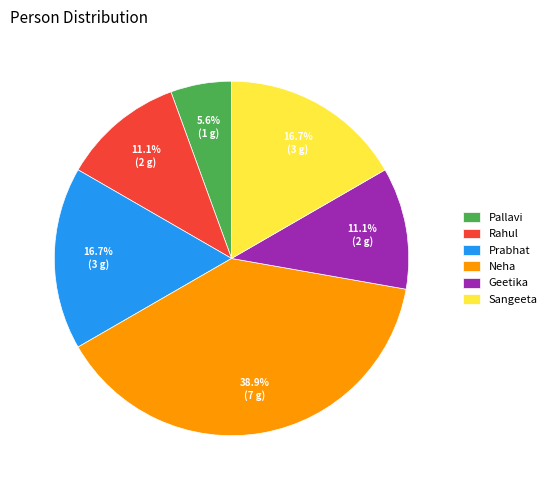

The Geetika slice represents 19% of the pie. True or false?

False